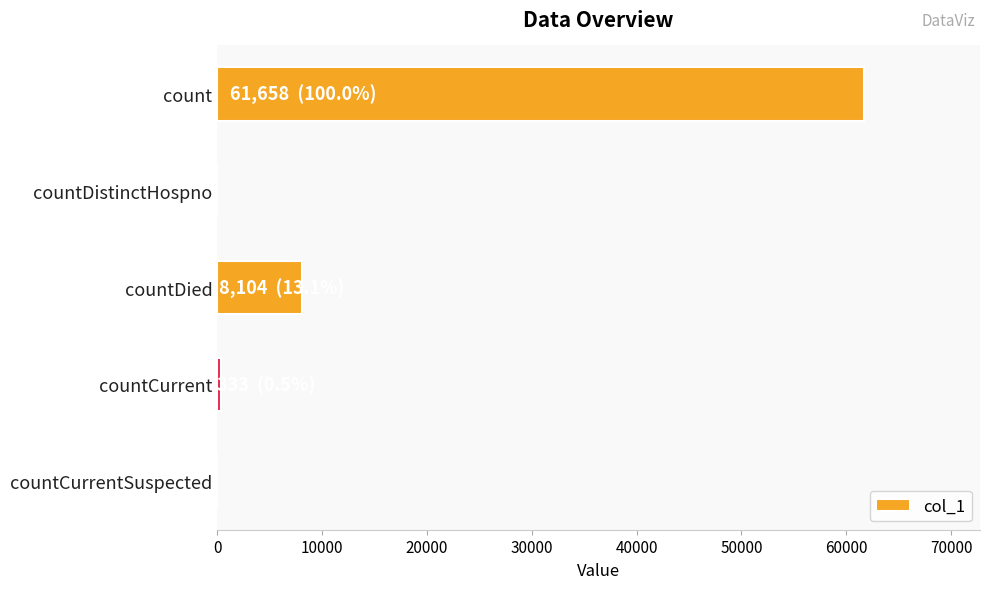

What is the sum of all values?

70095